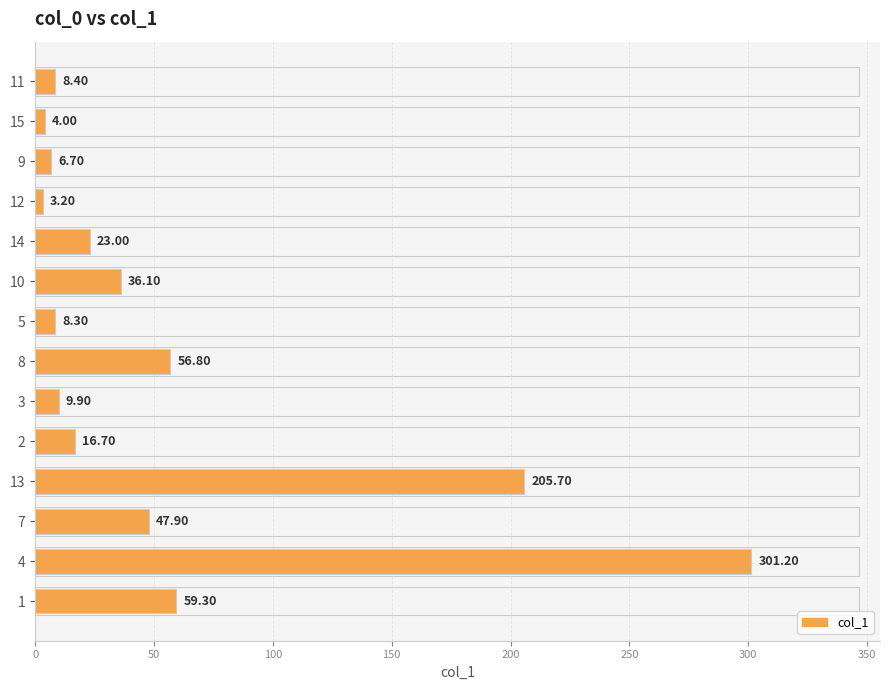

How many bars are there in total?

14